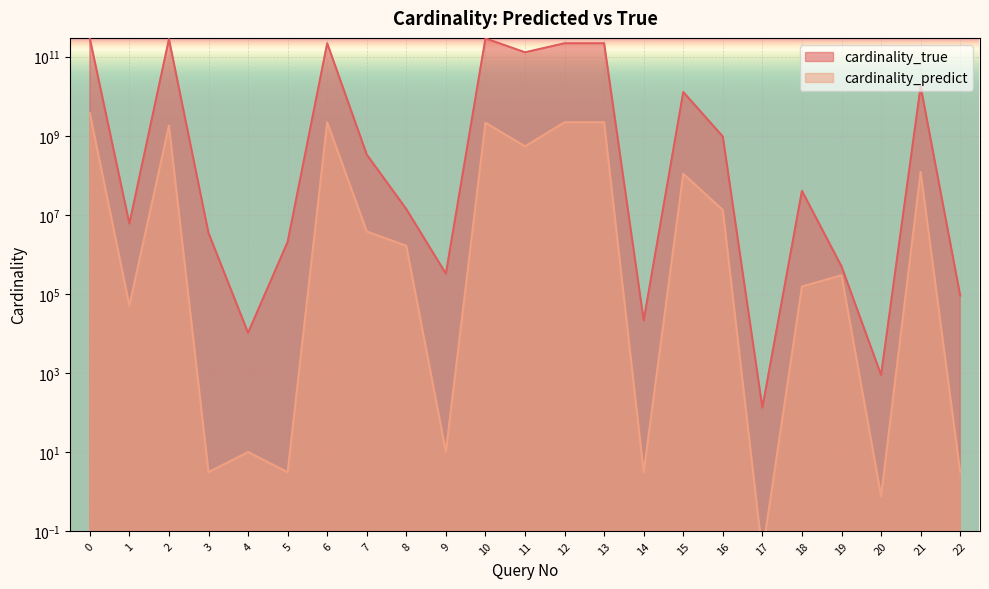

How many data points in cardinality_predict are less than 1636898?

11